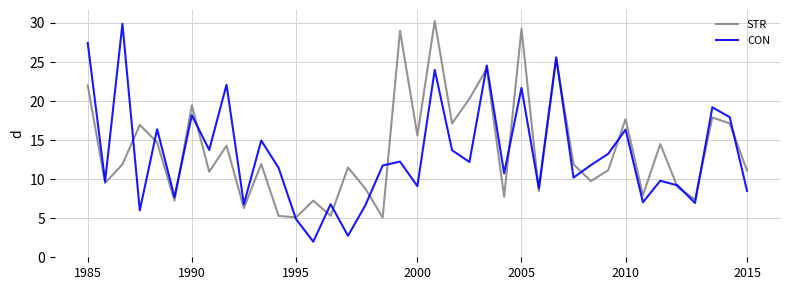

Count the number of data series in this chart.

2